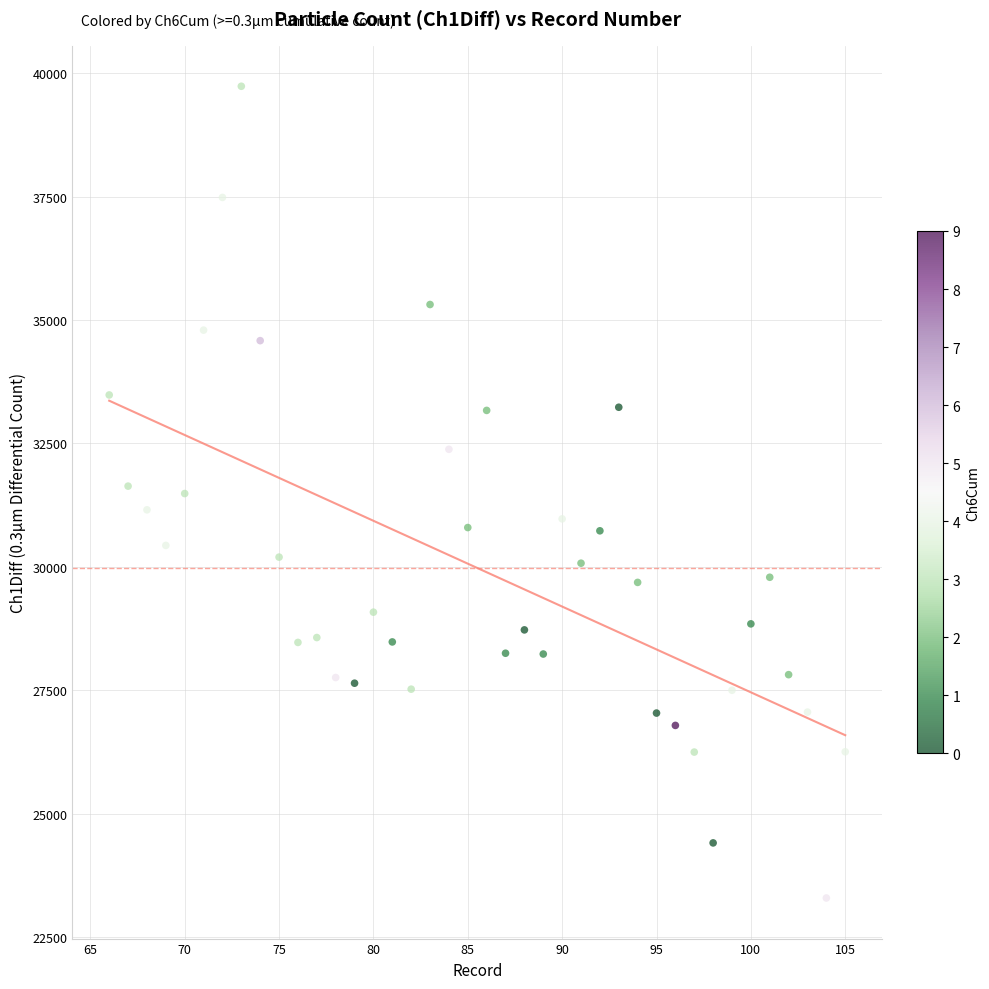

What is the range of Y values (max minus min)?

16443